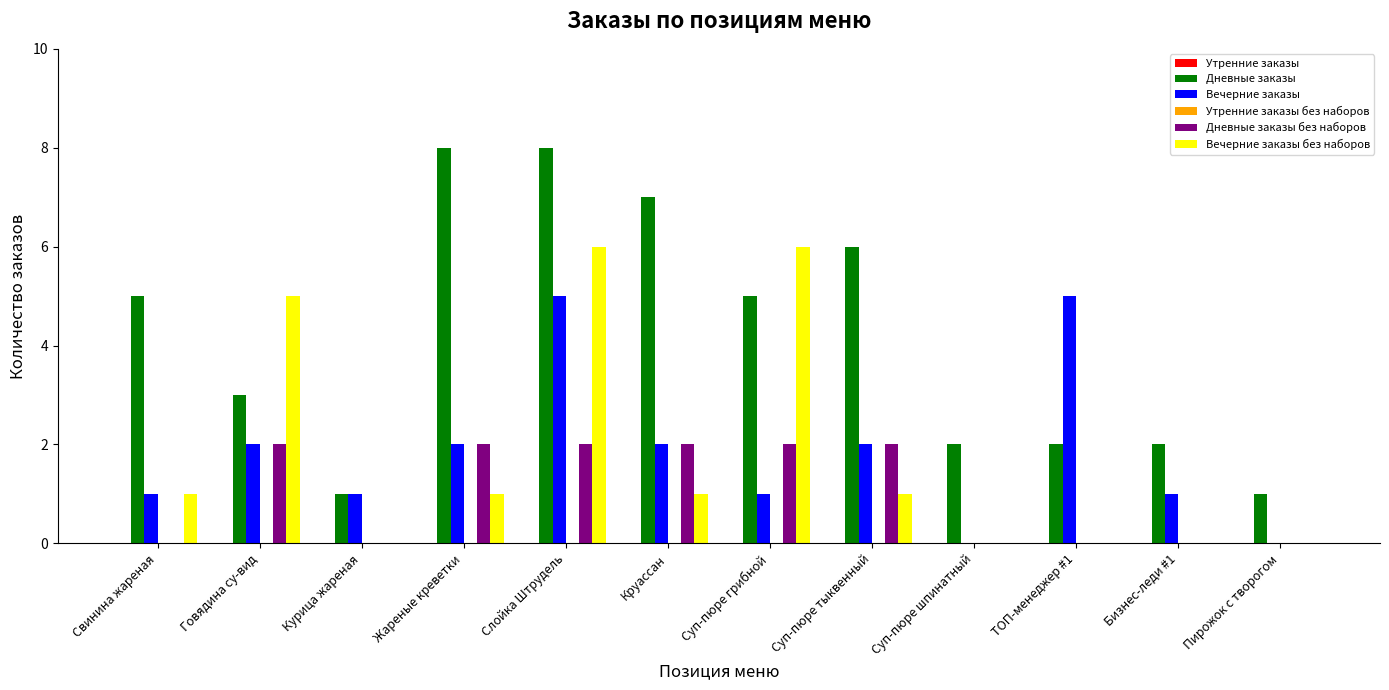

Is it true that Дневные заказы без наборов equals 3 at Говядина су-вид?

False